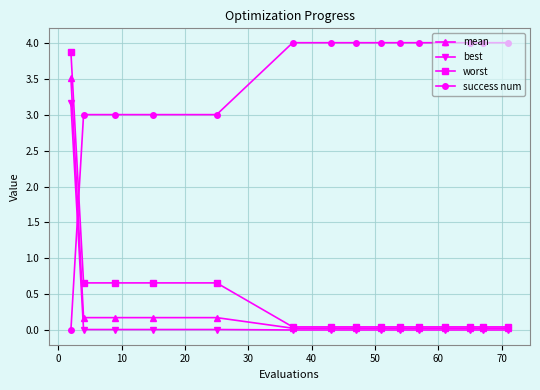

At how many categories does at least one series exceed 1?

15